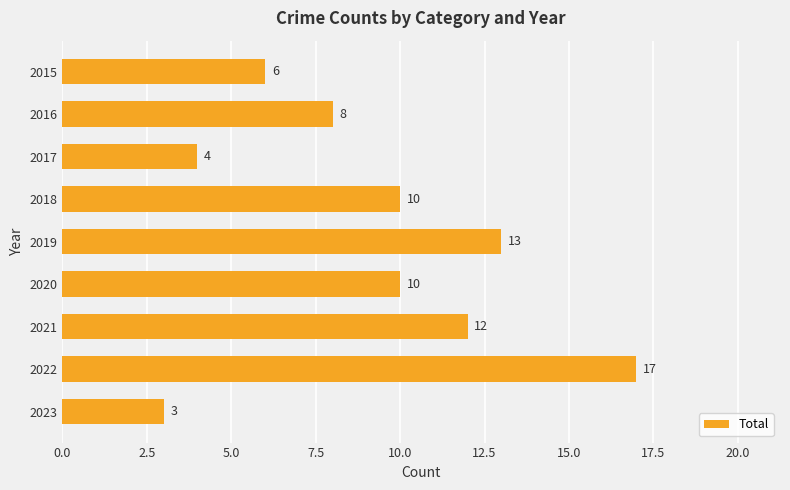

What is the smallest value displayed?

3